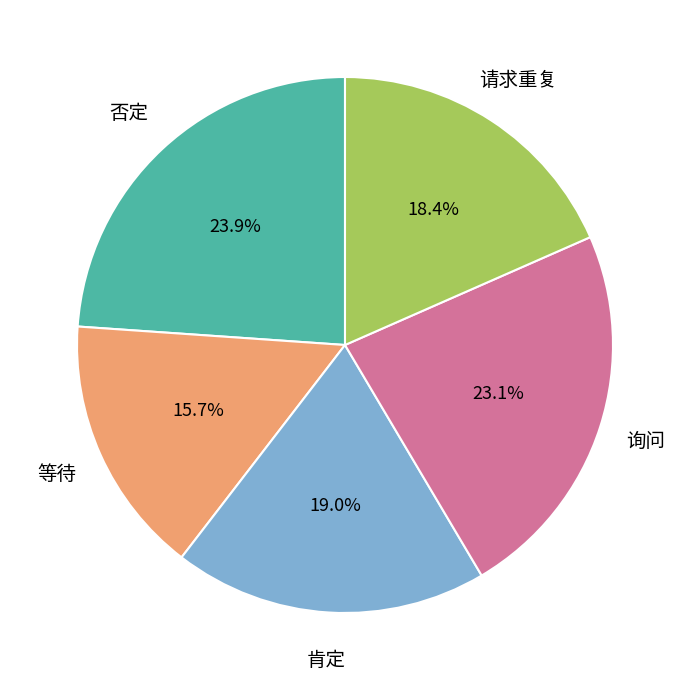

Does any single category account for the majority?

No